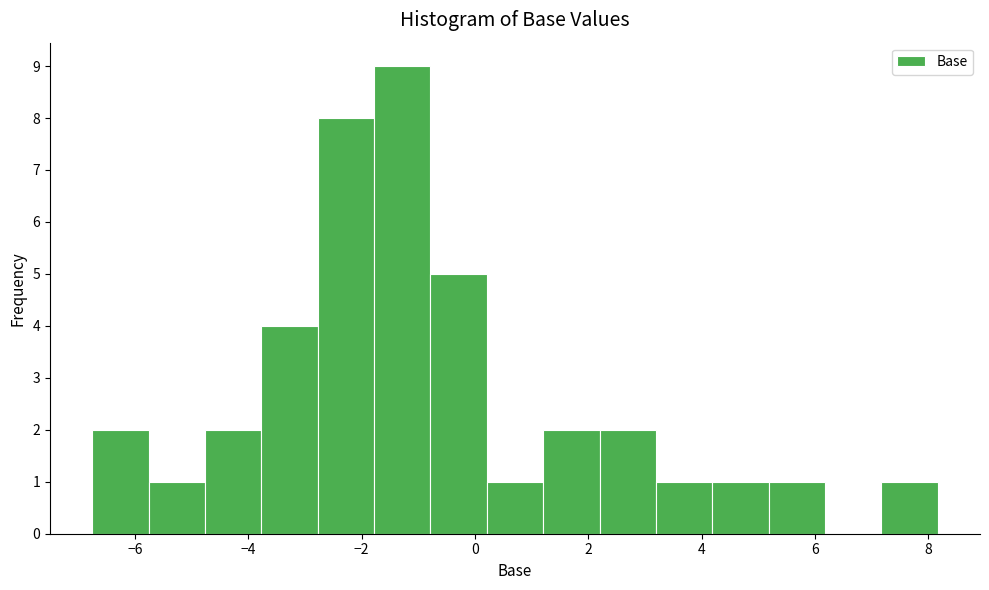

How tall is the bar that spans -6.8 to -5.8 on the x-axis? Neither the bar edges nor the heights are printed on the chart, so give them approximately, as read against the axes.

2